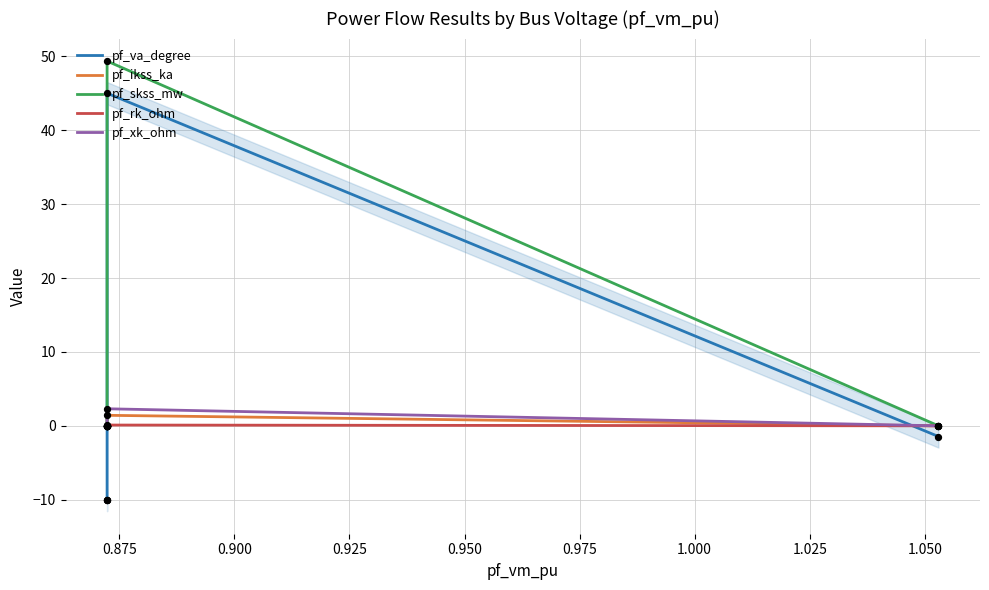

Is the value of pf_ikss_ka at 0.875 greater than the value of pf_xk_ohm at 0.950?

No